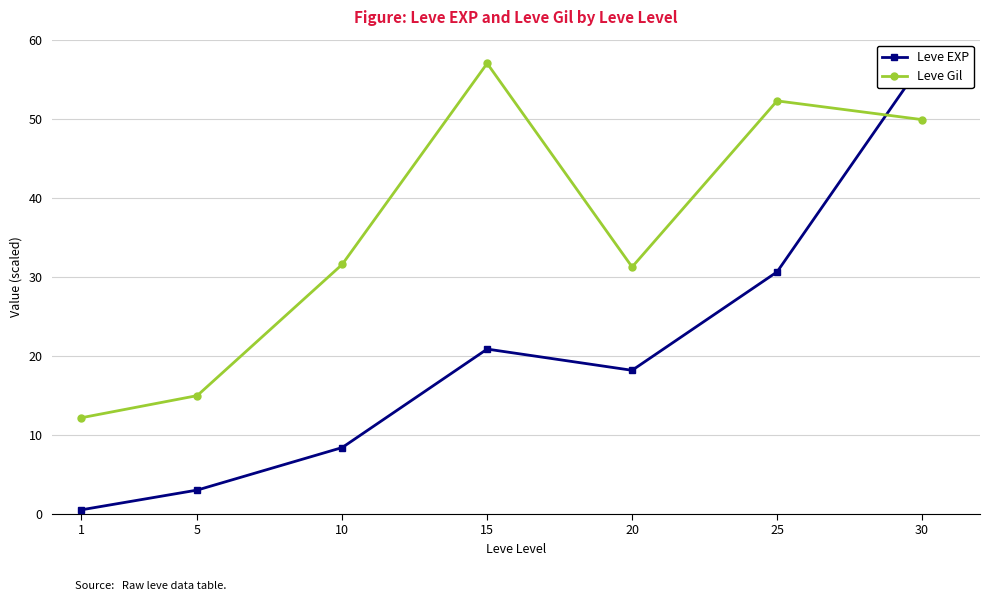

At which category is the sum across all series the highest?

30